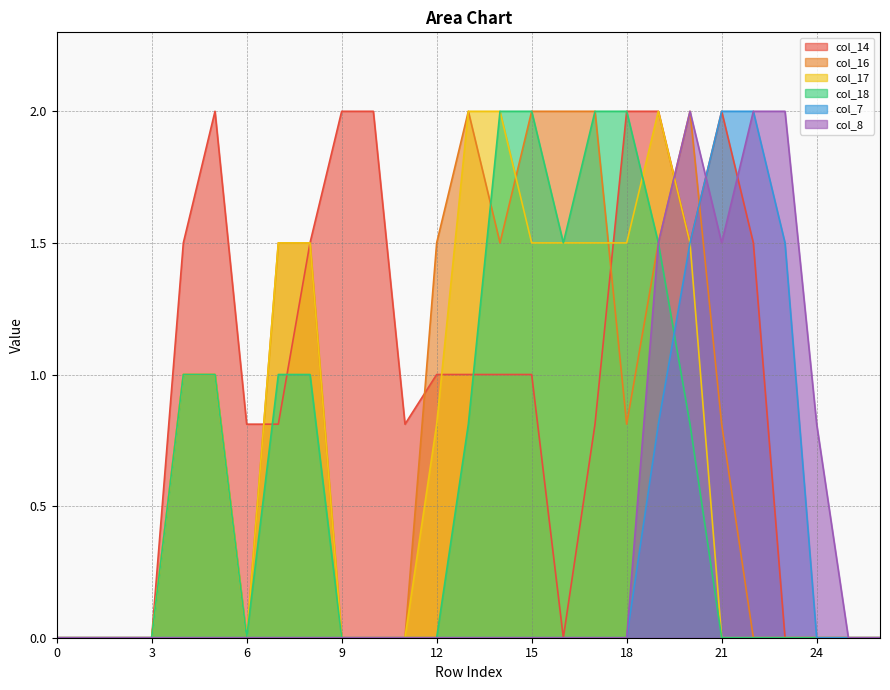

Which series has the largest range (max minus min)?

col_14